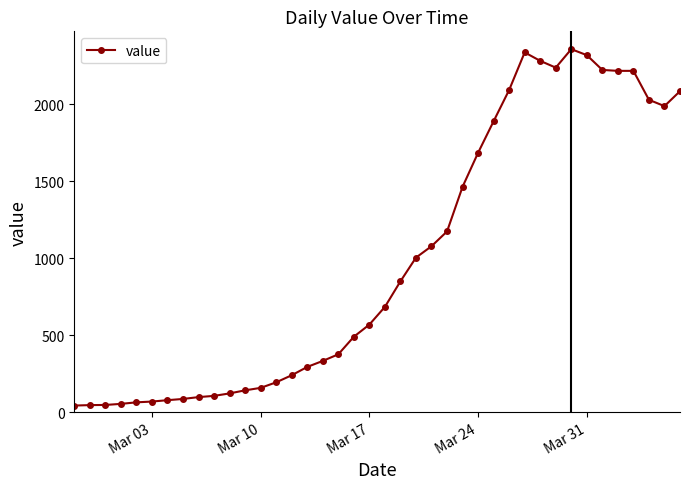

What is the difference between the maximum and minimum values?

2315